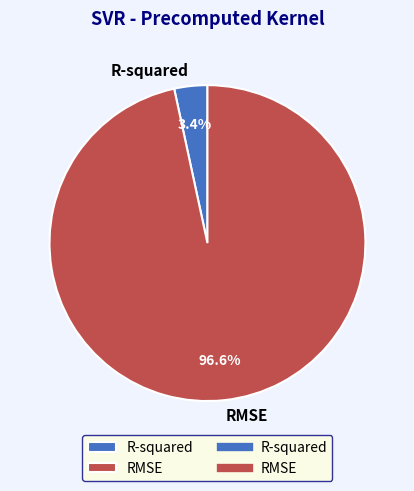

The RMSE slice represents 97% of the pie. True or false?

True